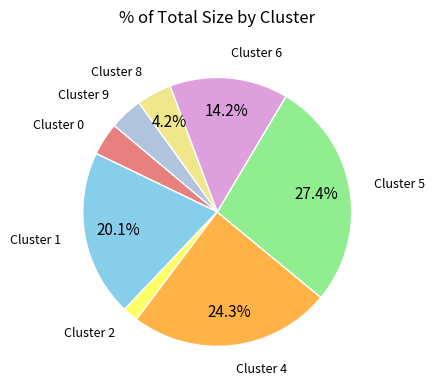

Is there any slice that represents more than half of the pie?

No